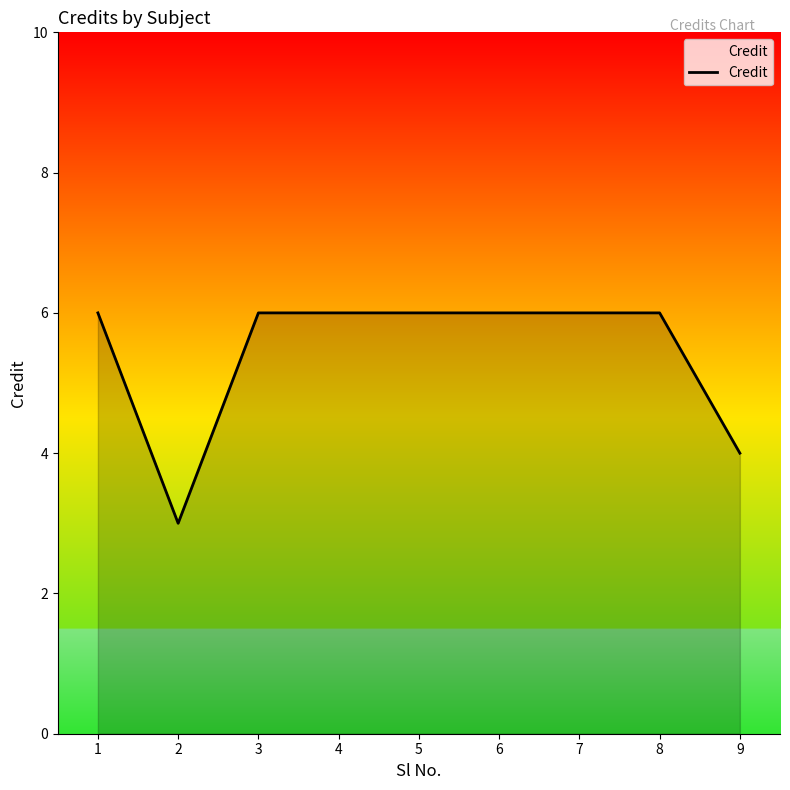

What is the smallest value displayed?

3